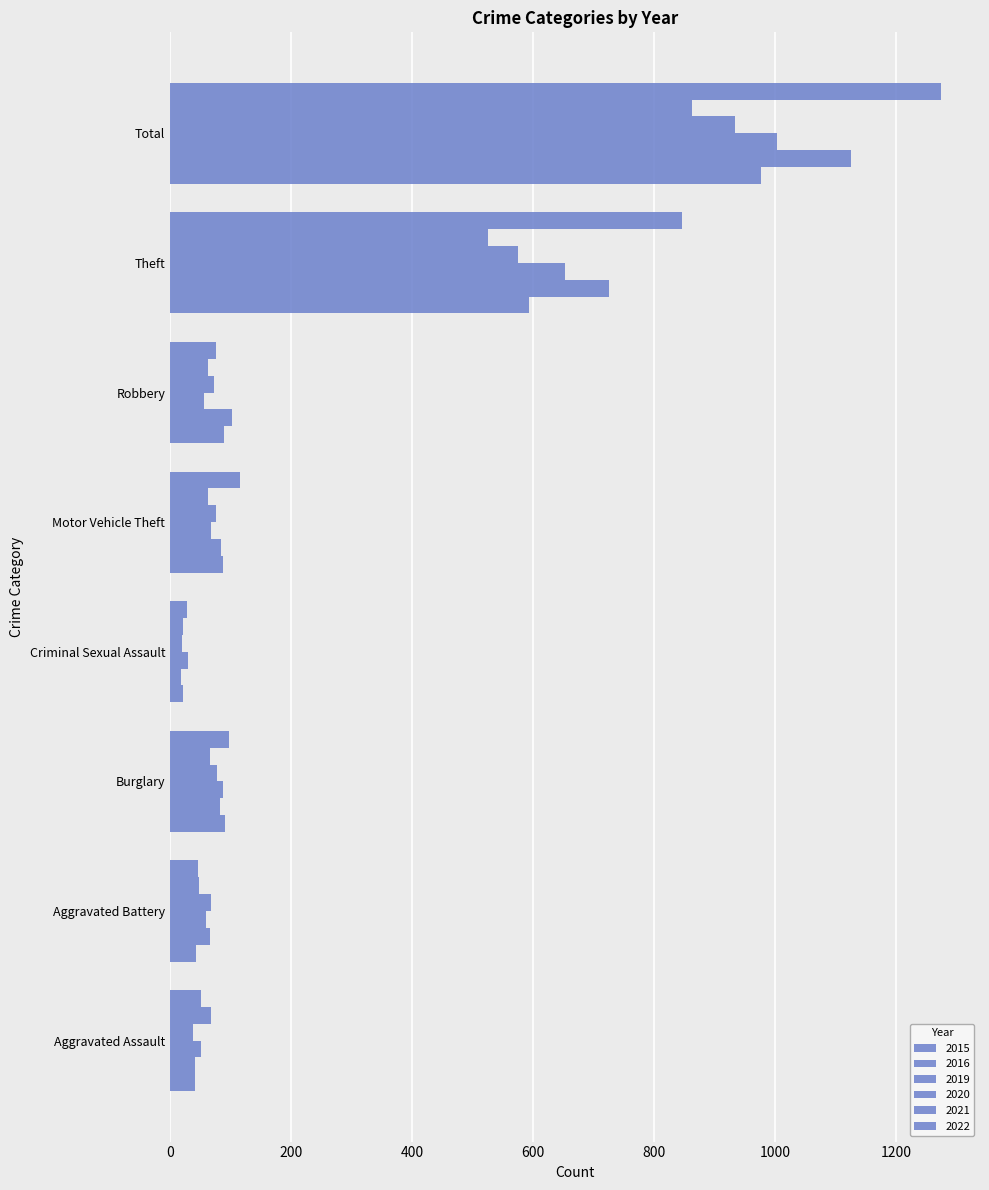

Which series has the largest range (max minus min)?

2022